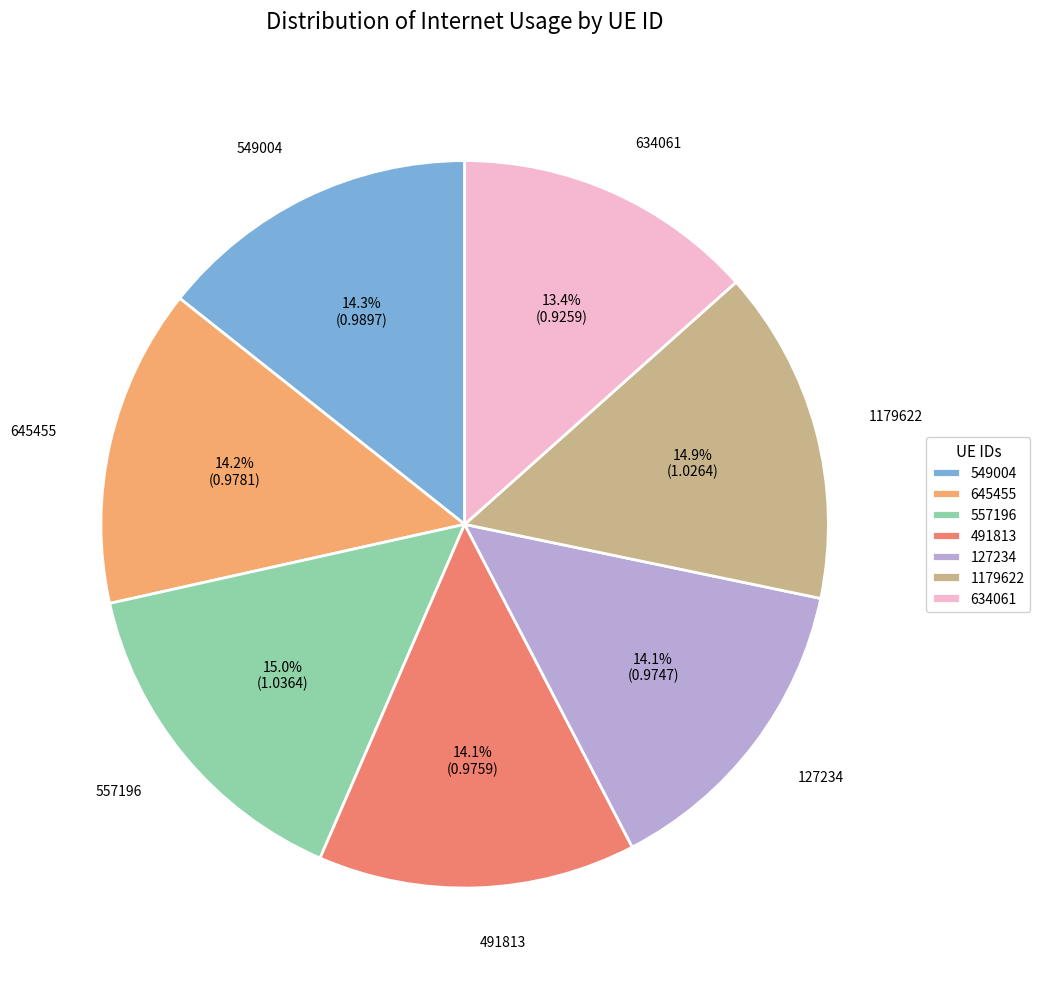

What is the total percentage of 127234 and 634061?

27.5%